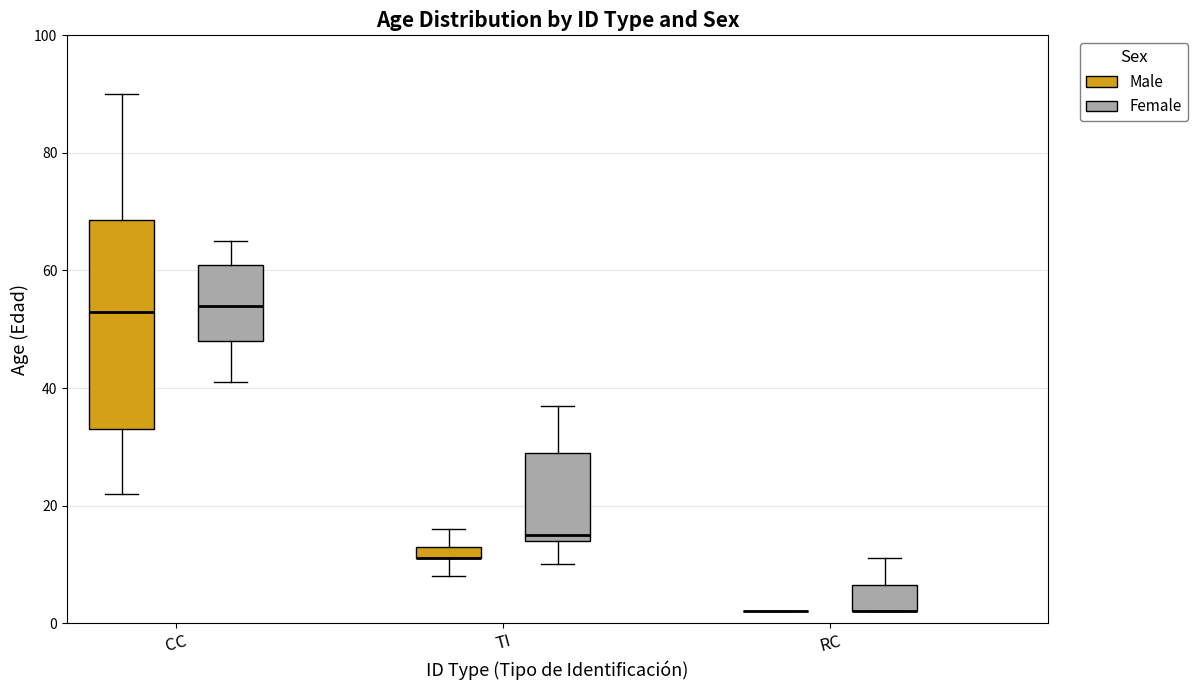

Where is the lower edge of the box for RC (Female) on the y-axis? The values are not printed on the chart, so give them approximately, as read against the axis.

2